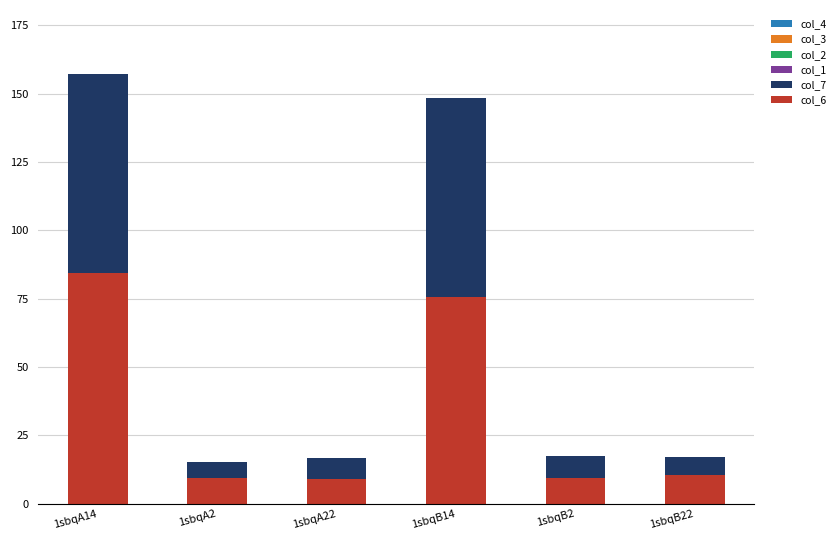

What is the total value across all series at 1sbqB14?

148.4